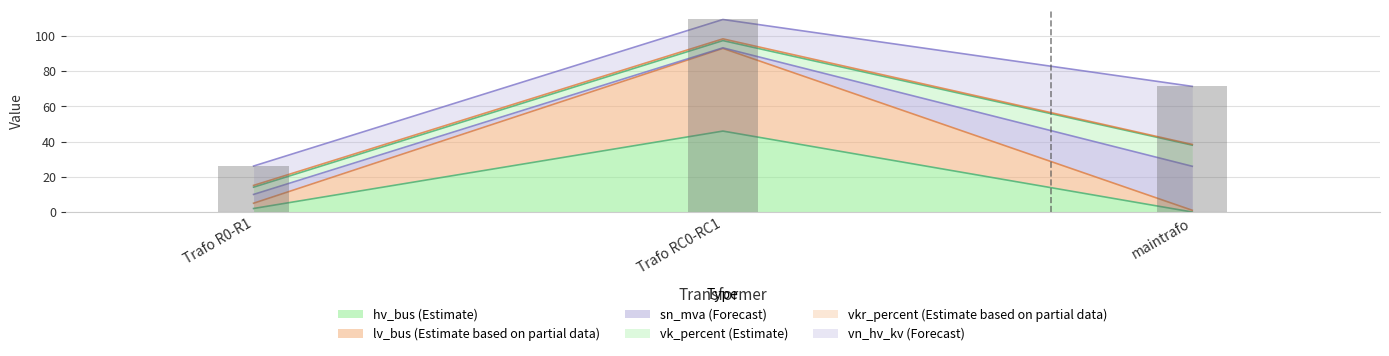

What is the label of the 1st bar from the right?

maintrafo